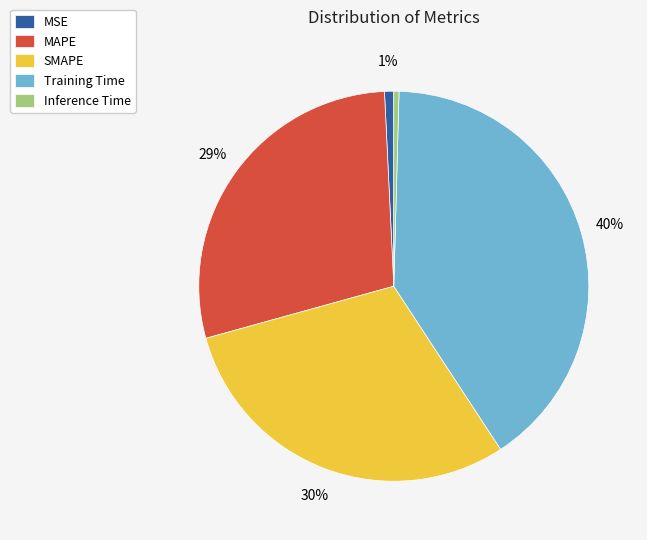

To the nearest percent, what is the difference between the largest and smallest slice percentages?

40%